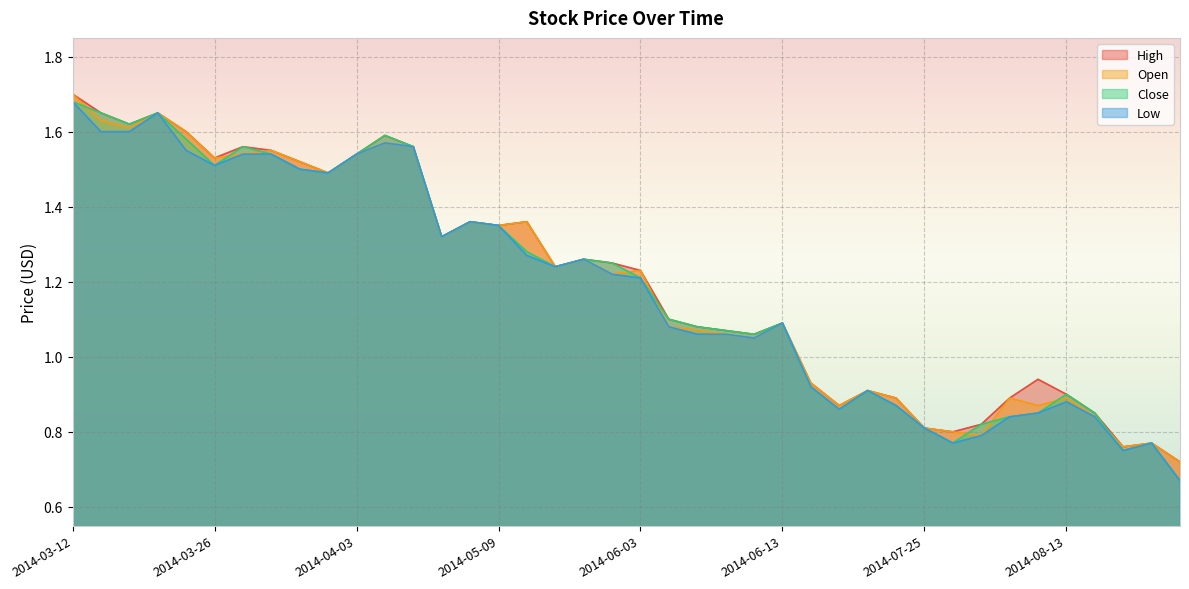

Rank the series at 2014-05-08 from lowest to highest value.

High, Open, Close, Low